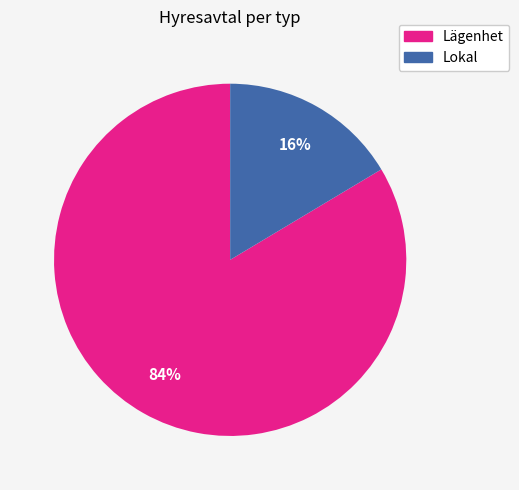

What is the ratio of the value at Lokal to the value at Lägenhet?

0.2